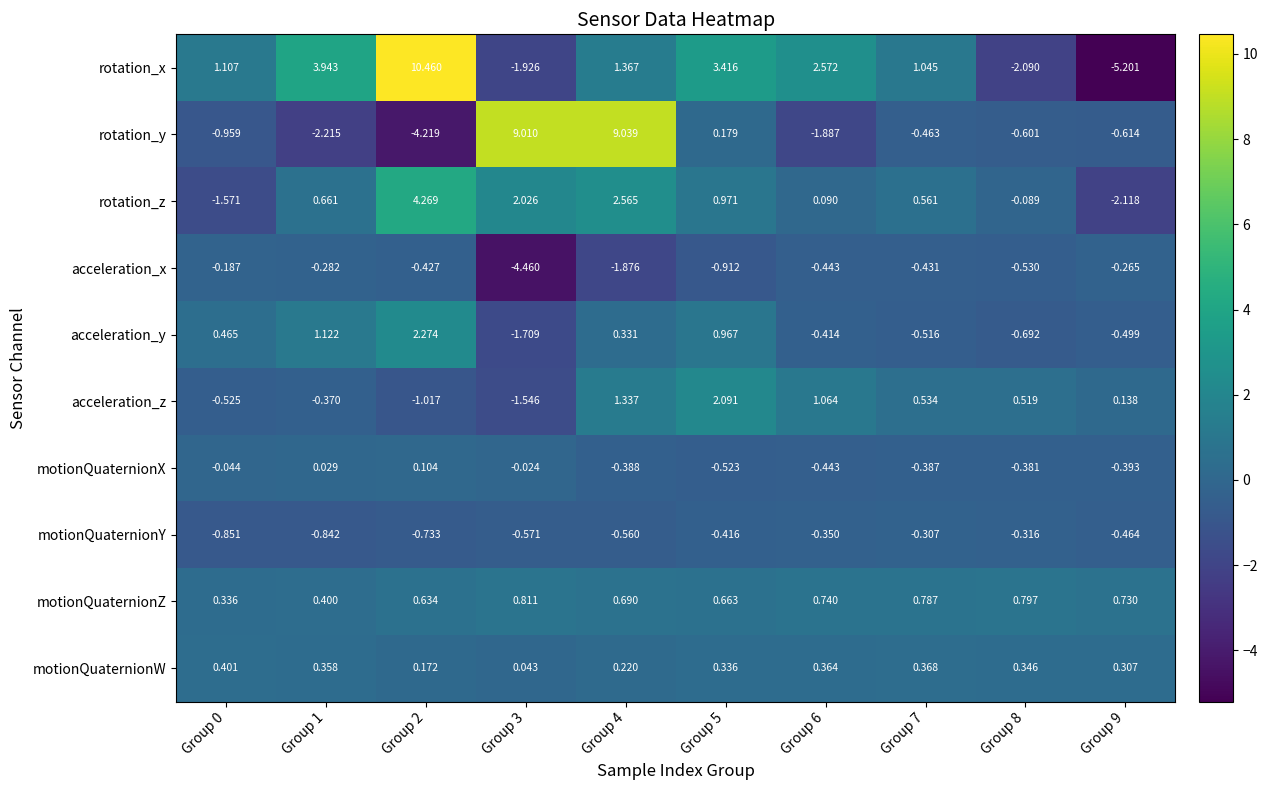

Which series has the widest spread of values?

rotation_x